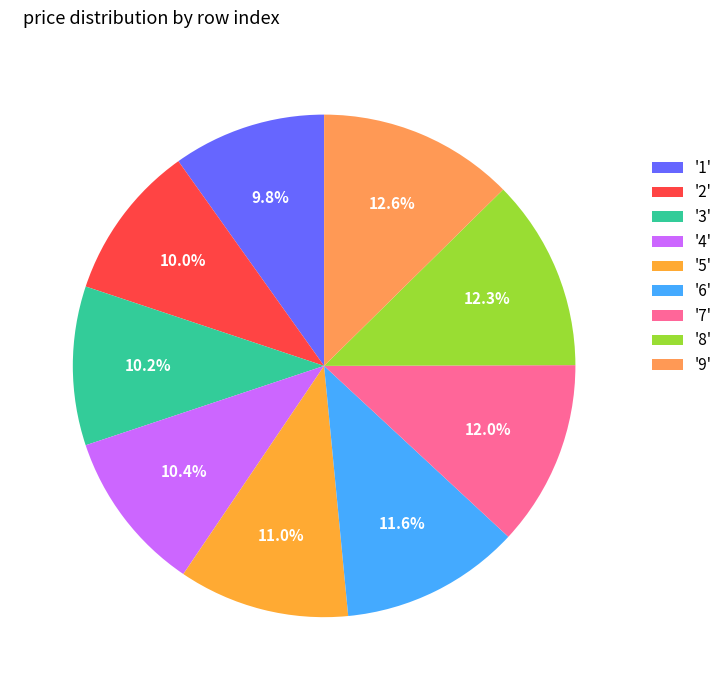

How many slices are in this pie chart?

9